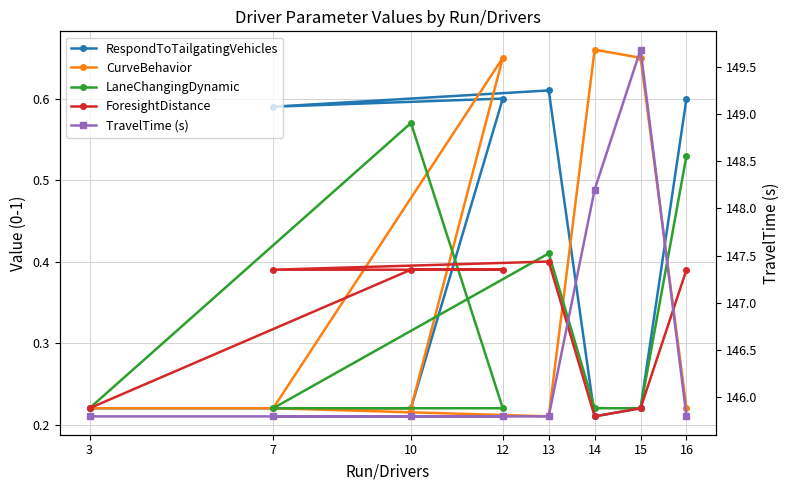

Between 12 and 16, which series saw the biggest shift?

CurveBehavior